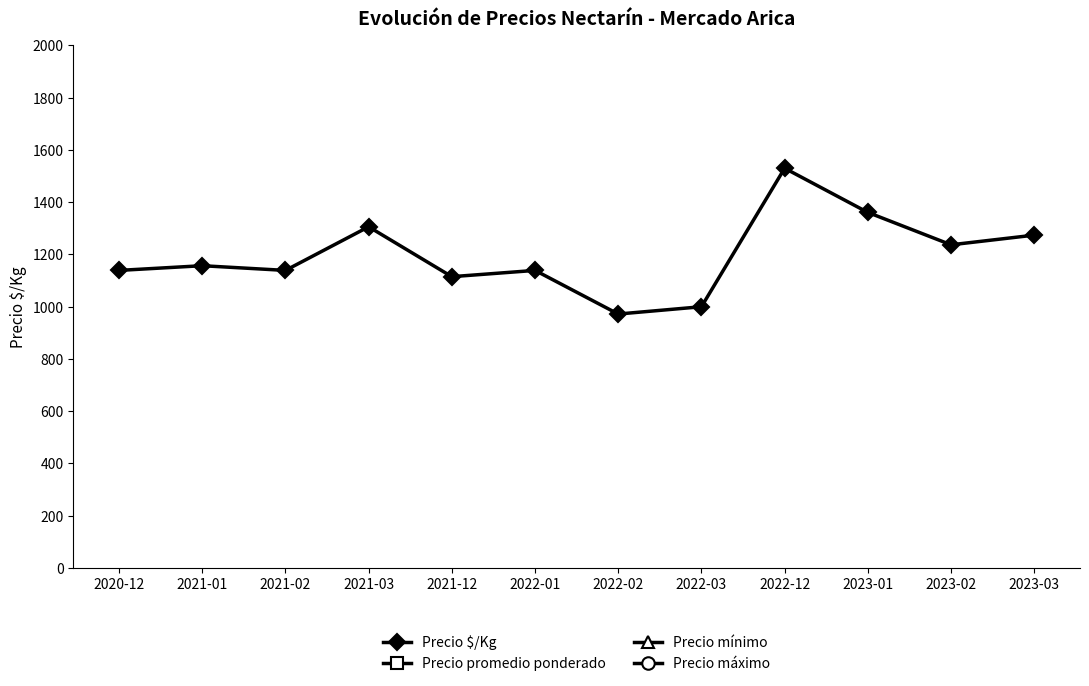

Count the number of data series in this chart.

4